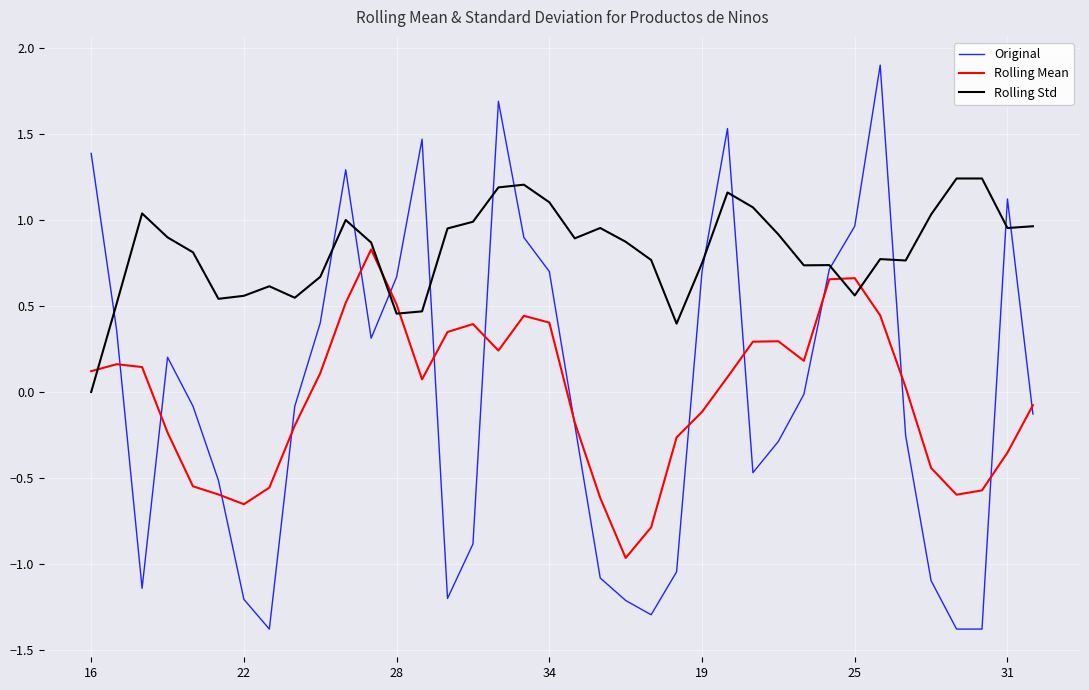

Which series has the largest total across all categories?

Rolling Std